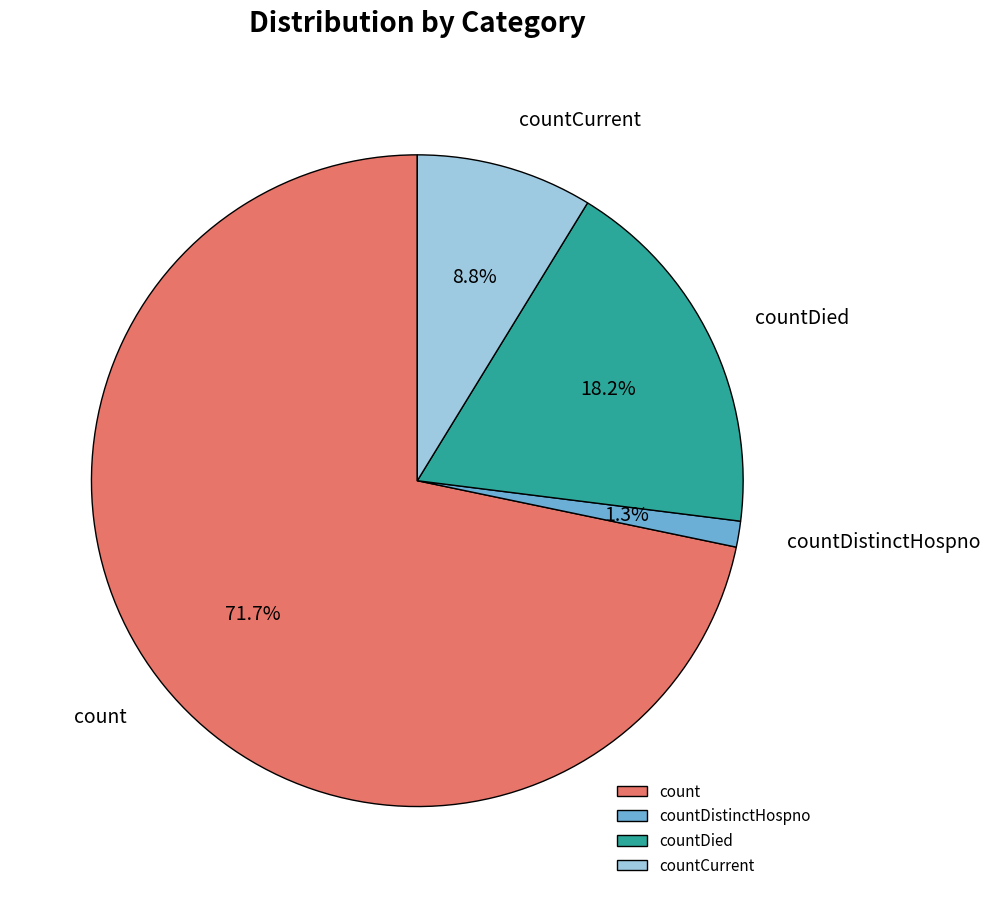

To the nearest percent, what is the combined percentage of countCurrent and countDistinctHospno?

10%